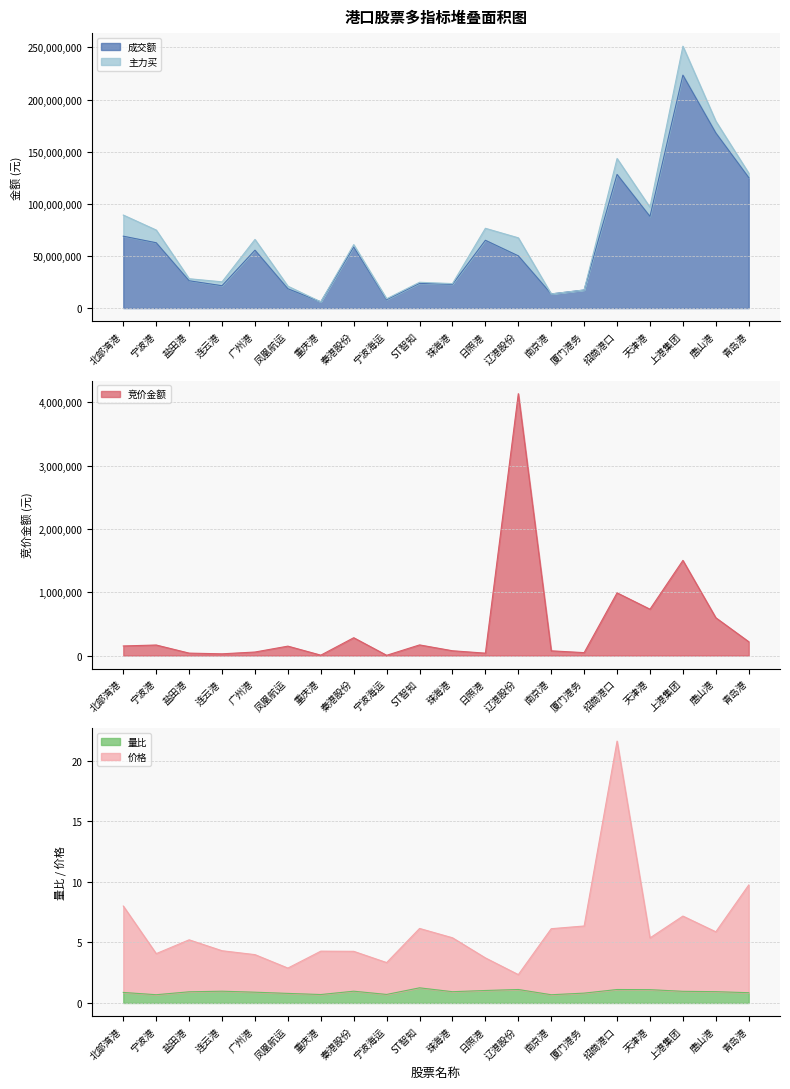

True or false: 量比 and 竞价金额 intersect in this chart.

False